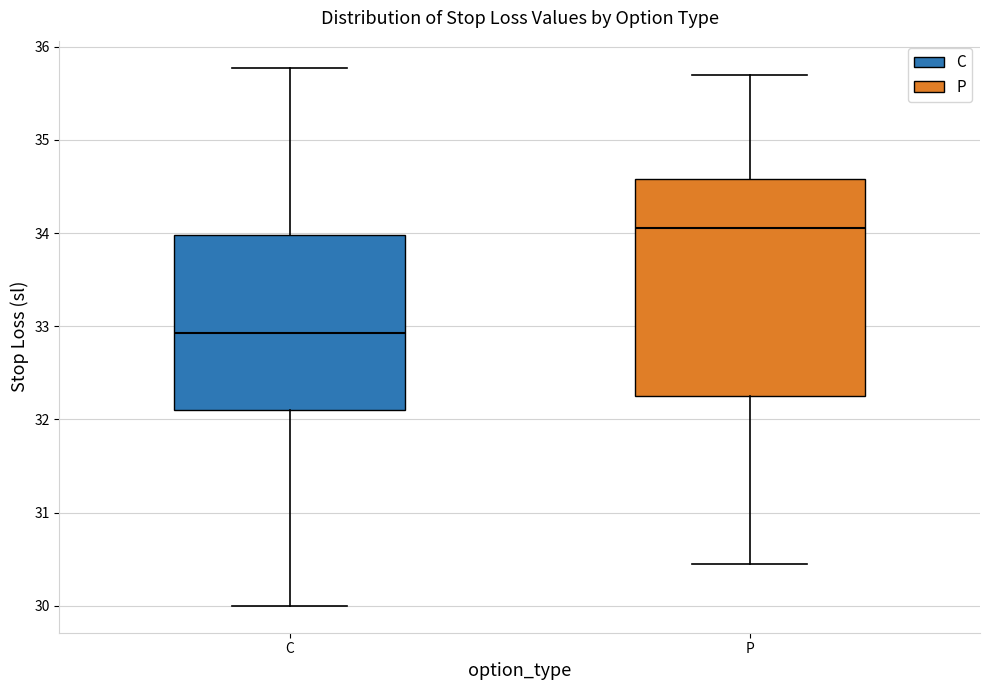

Reading left to right, transcribe this box plot: for each box, give where its median line is, the range the box spans, and where its two whiskers end, as read against the y-axis. The values are not printed on the chart, so give them approximately, as read against the axis.

C: median 32.9, box 32.1 to 34.0, whiskers 30.0 to 35.8
P: median 34.1, box 32.3 to 34.6, whiskers 30.5 to 35.7